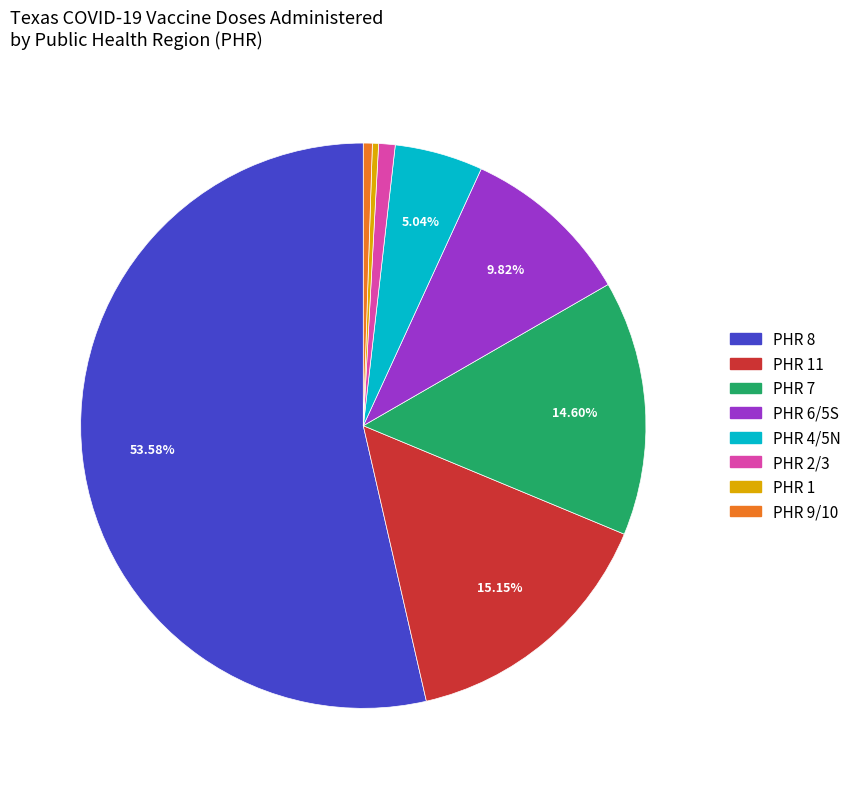

How many slices are in this pie chart?

8